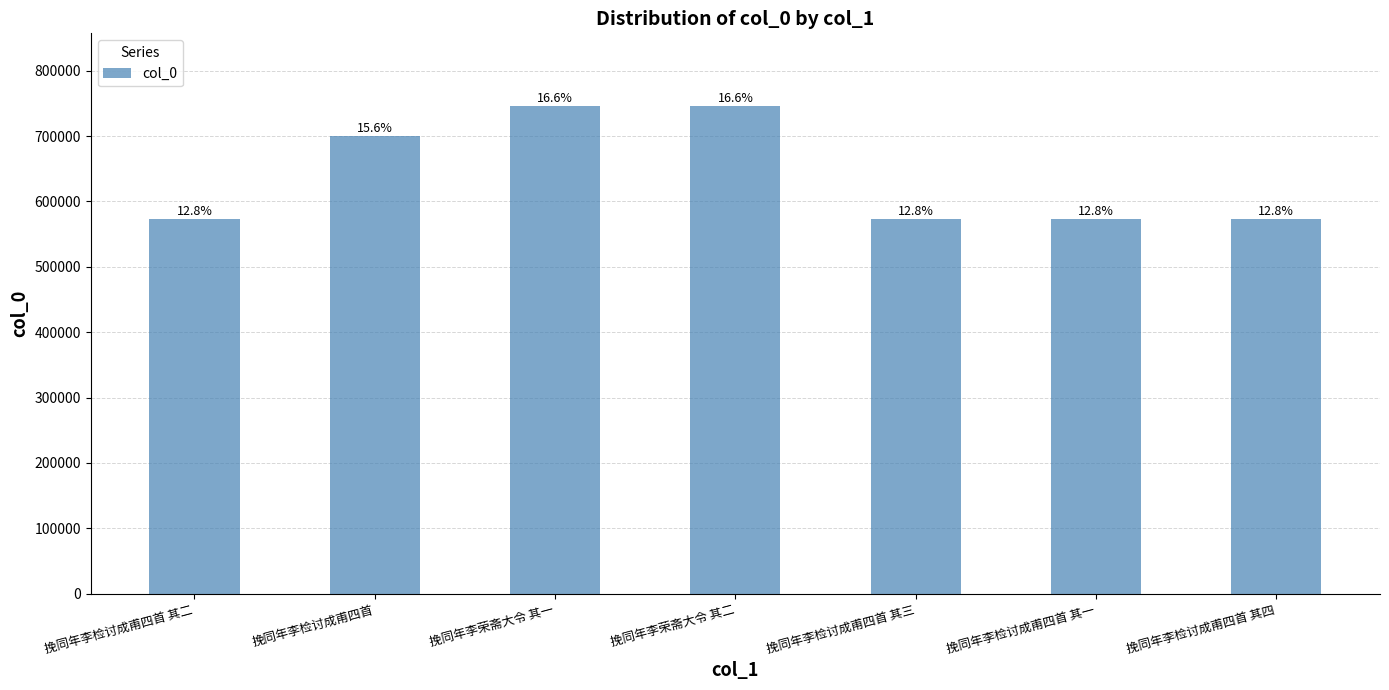

Read the value at 挽同年李荣斋大令 其二.

745395